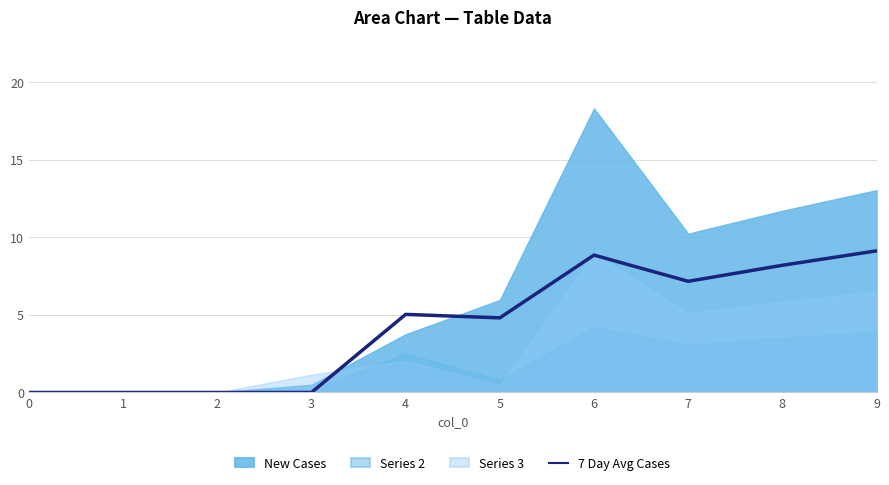

What is the maximum value for 7 Day Avg Cases?

9.1